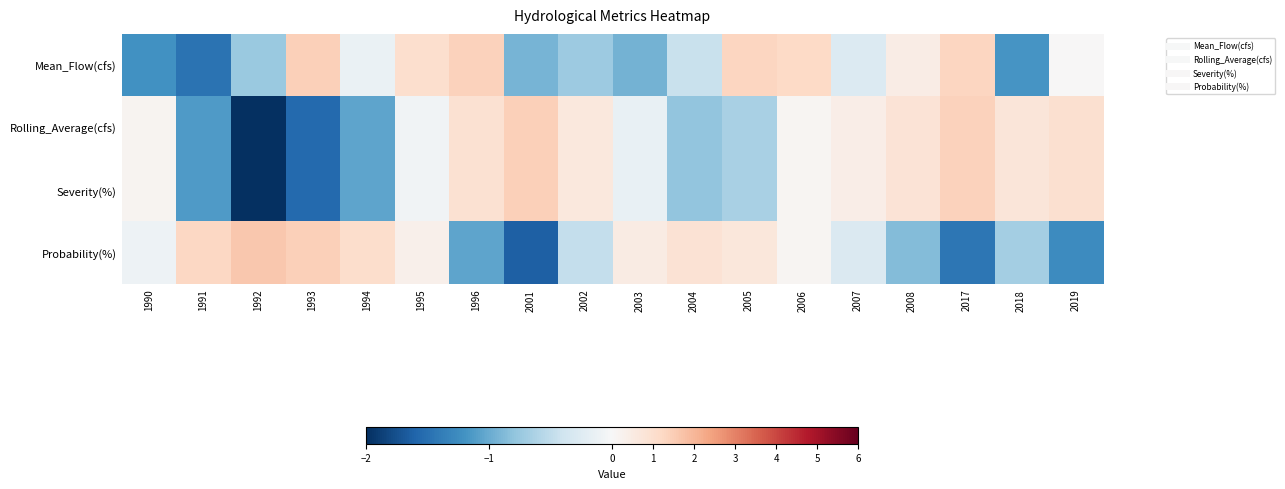

At how many categories does at least one series exceed -1?

18